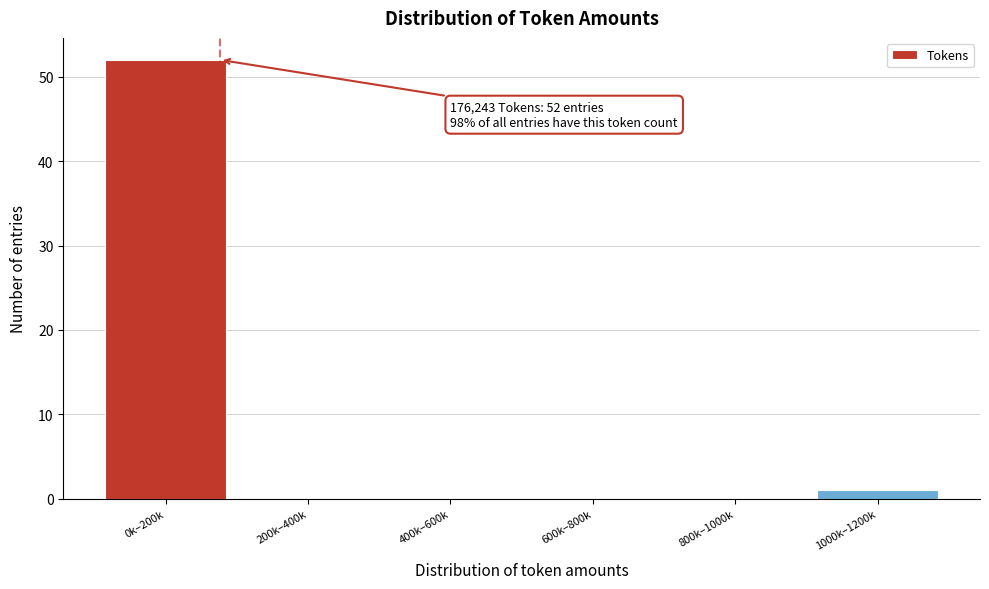

Reading left to right, list all the values displayed in this chart.

0k–200k=52	200k–400k=0	400k–600k=0	600k–800k=0	800k–1000k=0	1000k–1200k=1